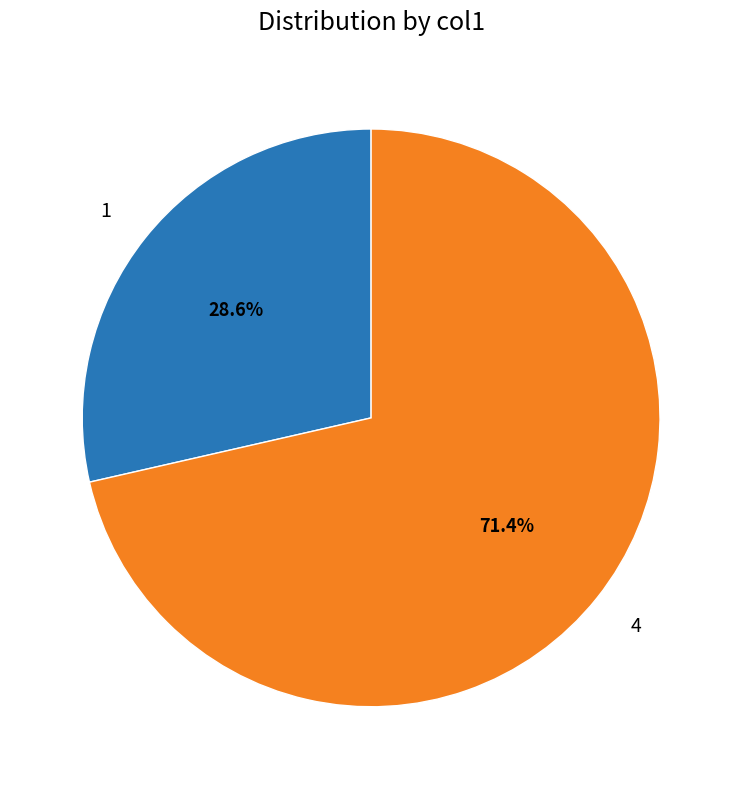

Combined, what portion of the pie is 1 and 4?

100.0%